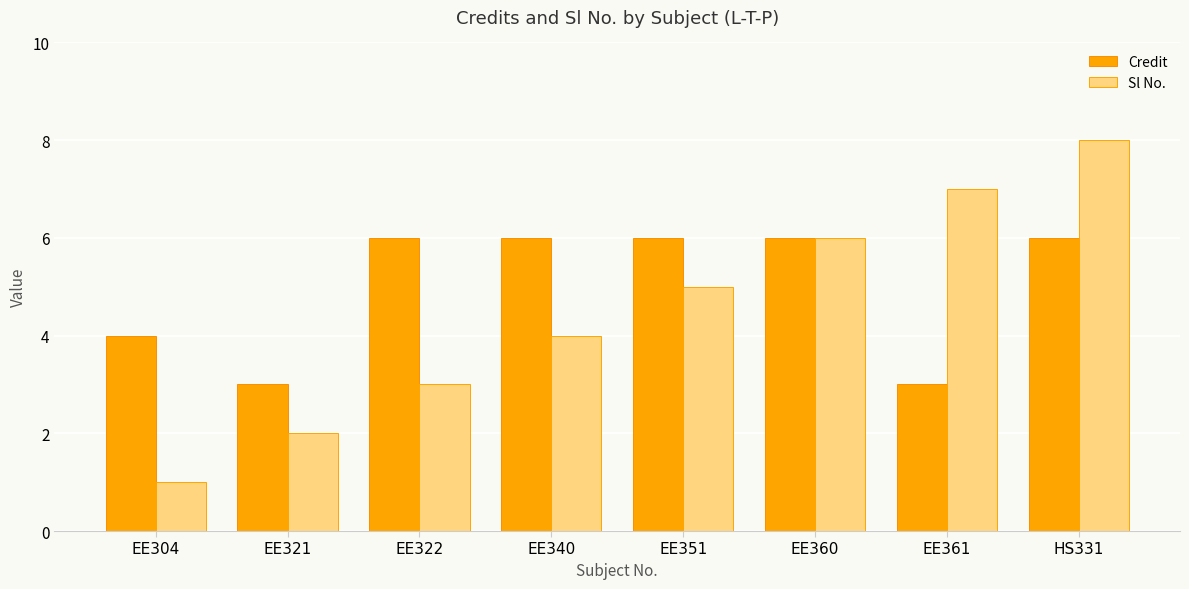

What is the sum of all Credit values?

40